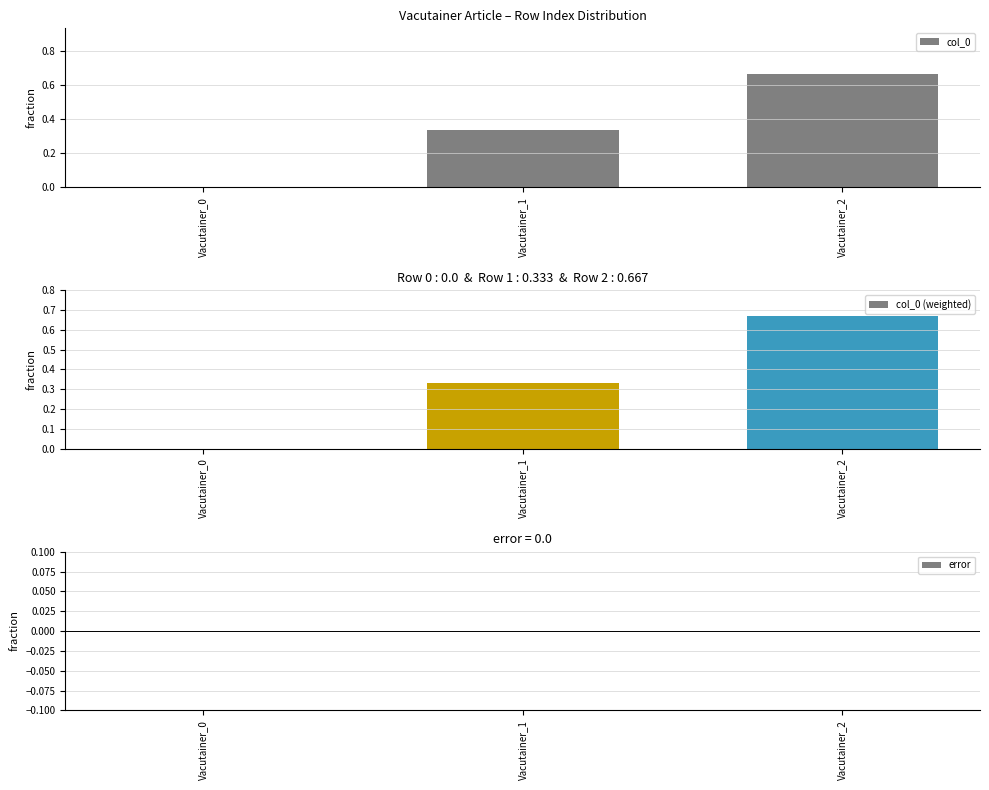

At which category is the sum across all series the highest?

Vacutainer_2